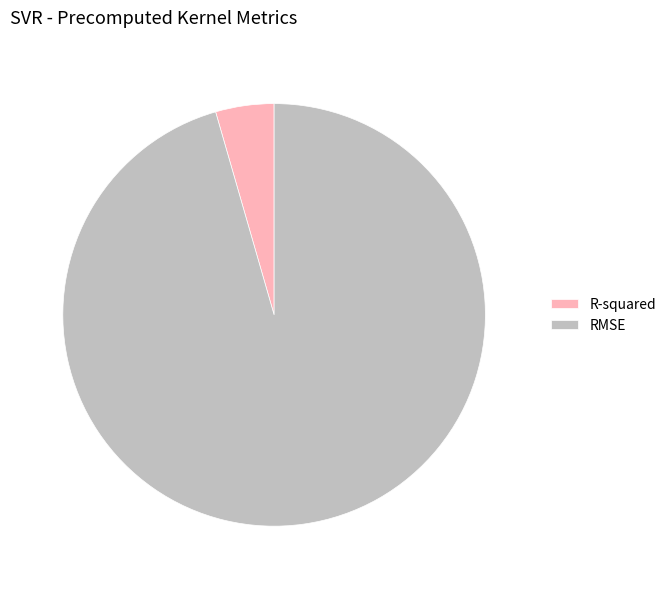

True or false: RMSE accounts for 96% of the total.

True